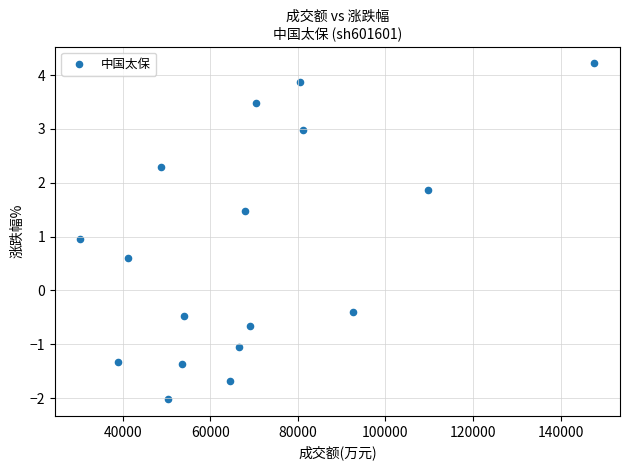

What is the range of X values (max minus min)?

117331.0